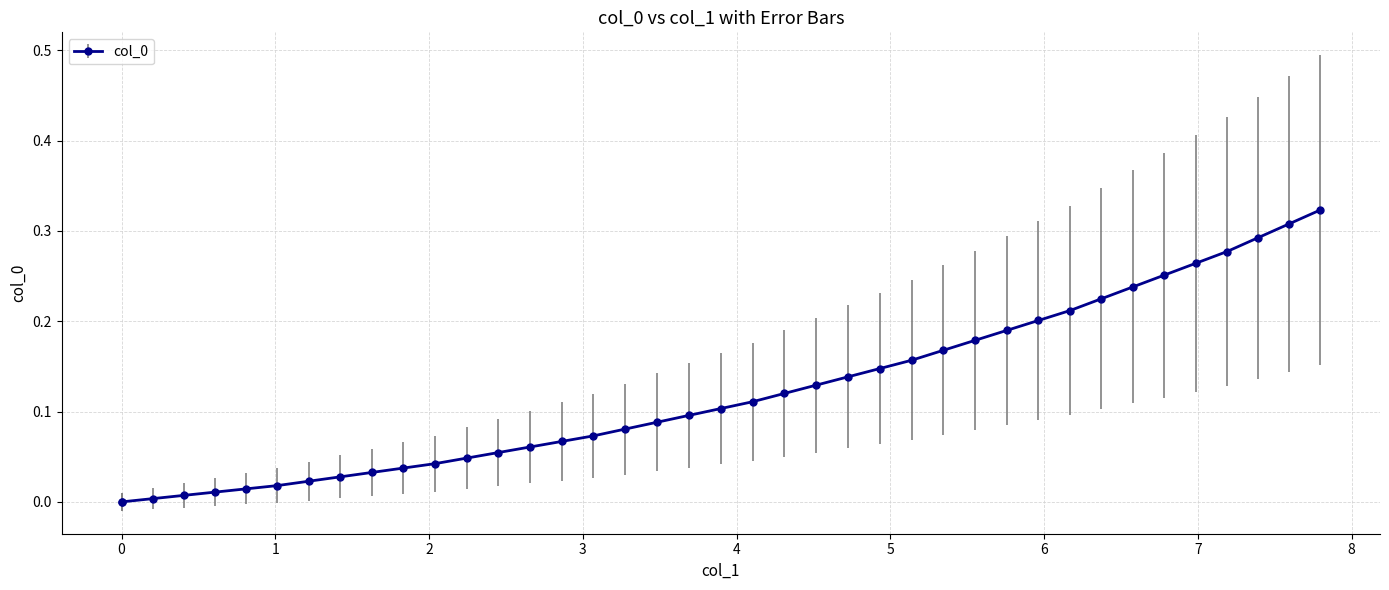

Rank the categories by value from lowest to highest.

0, 0, 0.20279, 0.40557, 0.60836, 0.81114, 1.0139, 1.2187, 1.4234, 1.6282, 1.833, 2.0377, 2.2439, 2.4501, 2.6563, 2.8626, 3.0688, 3.2757, 3.4826, 3.6896, 3.8965, 4.1035, 4.3103, 4.5172, 4.724, 4.9309, 5.1377, 5.3438, 5.5499, 5.756, 5.9621, 6.1682, 6.3725, 6.5768, 6.781, 6.9853, 7.1896, 7.3911, 7.5927, 7.7943